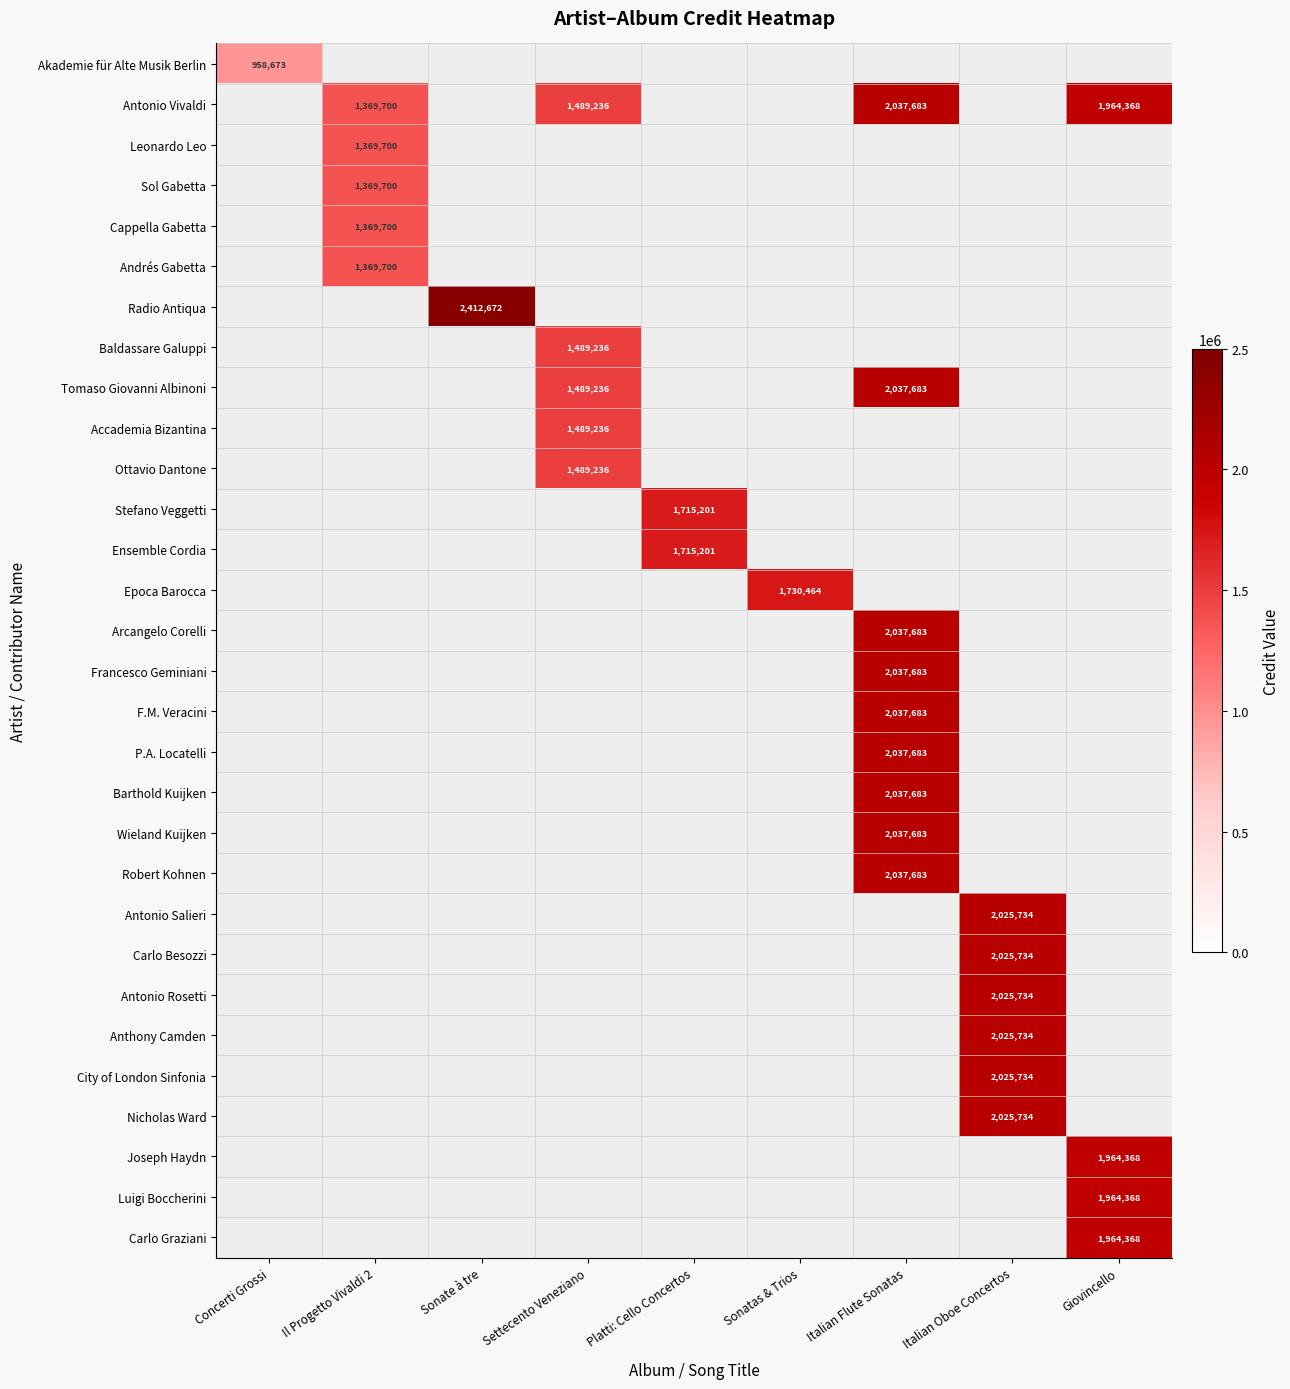

The Cappella Gabetta series shows 1369700 at Il Progetto Vivaldi 2. True or false?

True